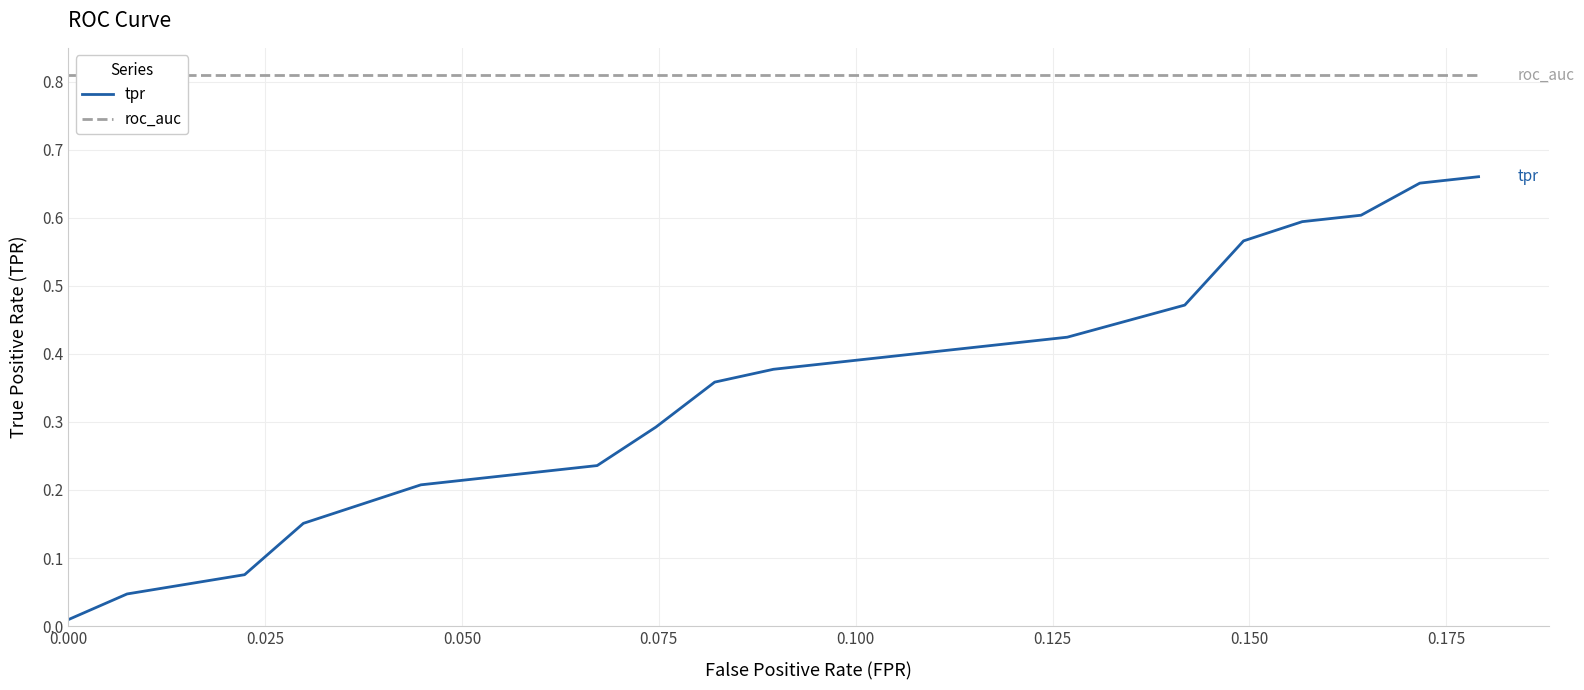

What is the maximum value shown in the chart?

0.8